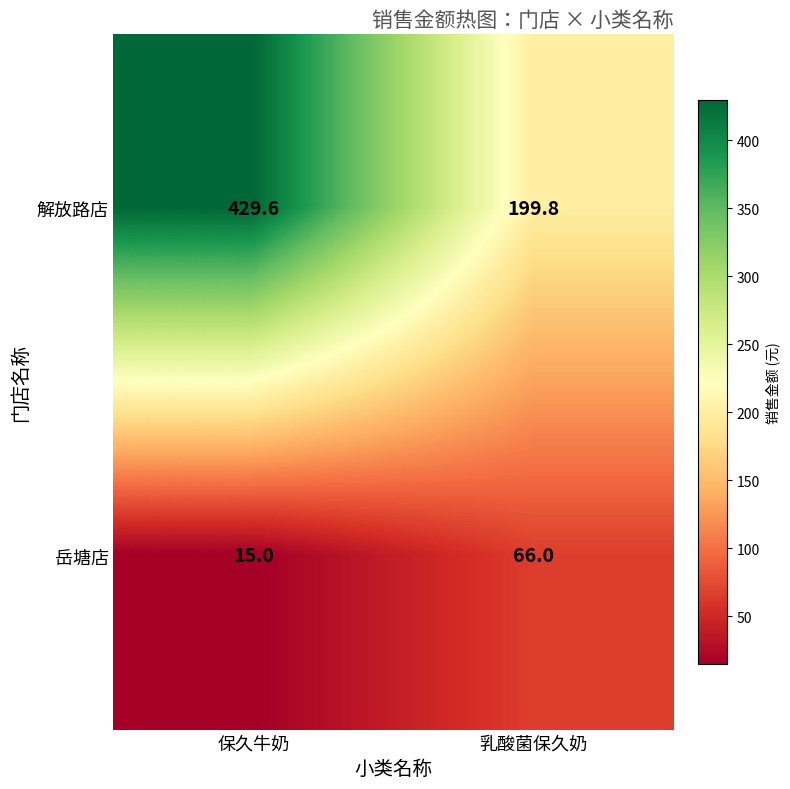

At how many categories does at least one series exceed 282?

1